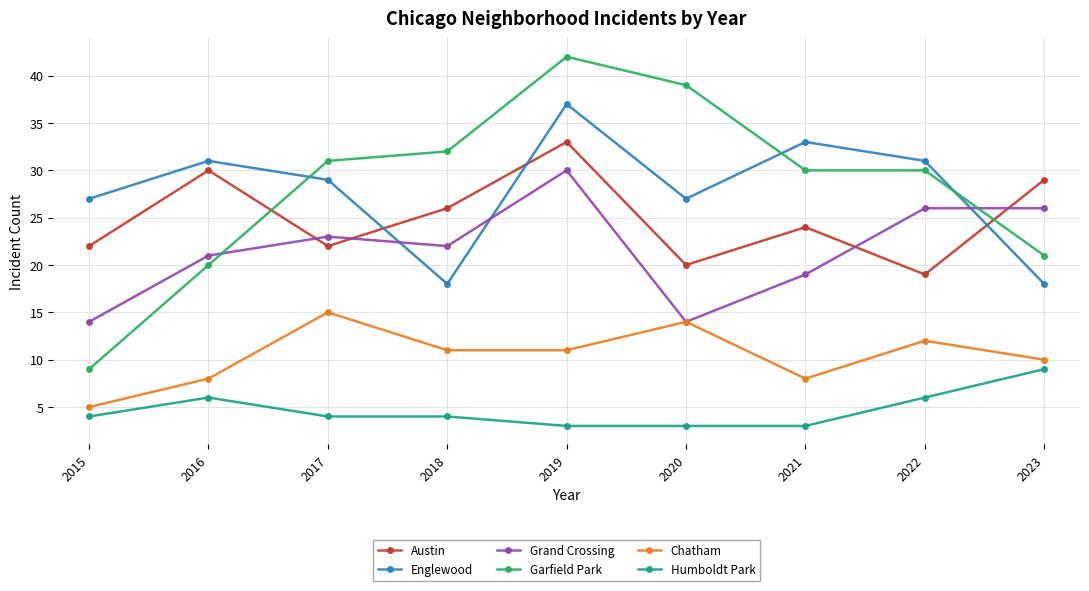

What is the smallest value displayed?

3